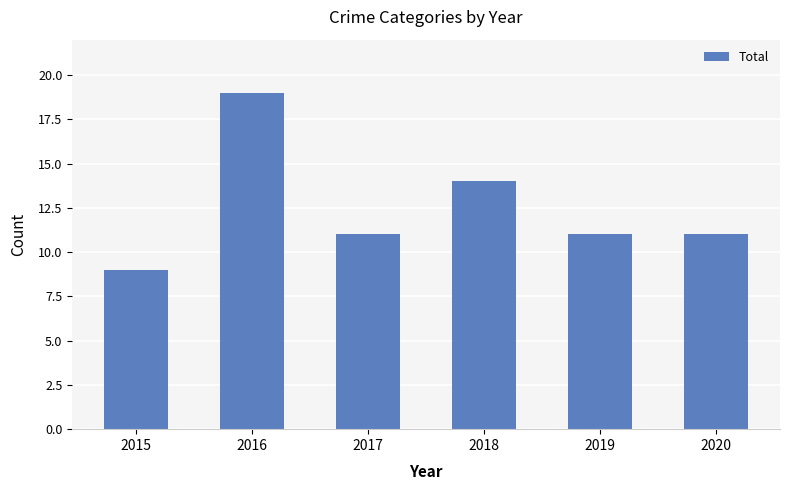

What is the maximum value shown in the chart?

19